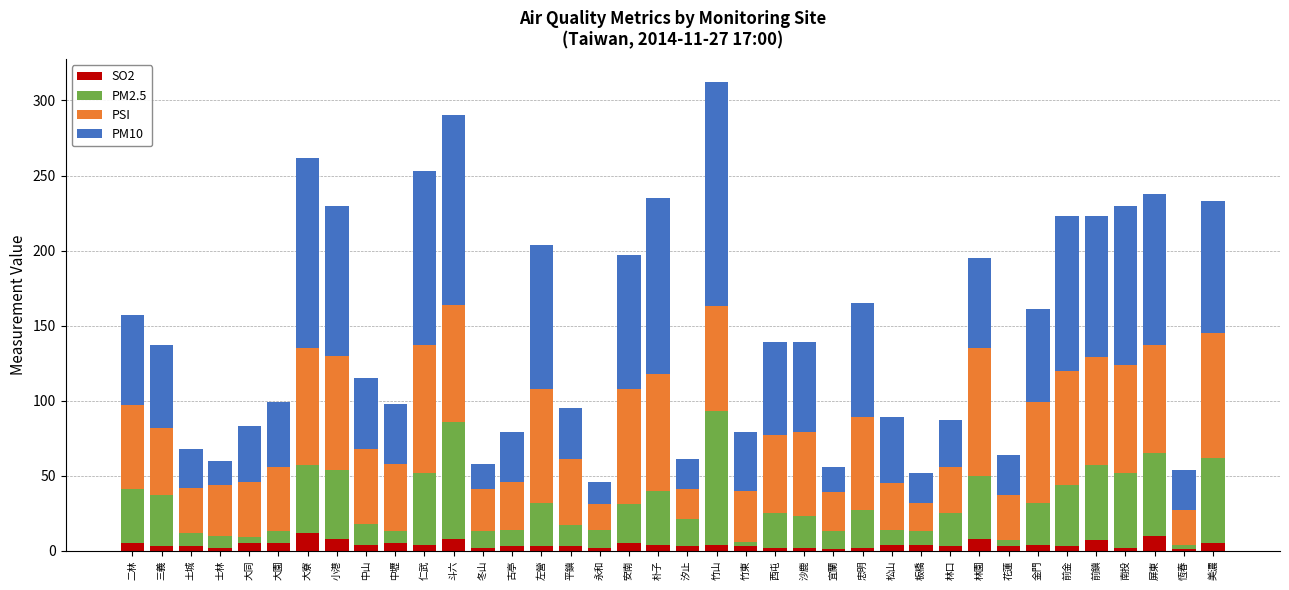

What is the total value across all series at 林園?

195